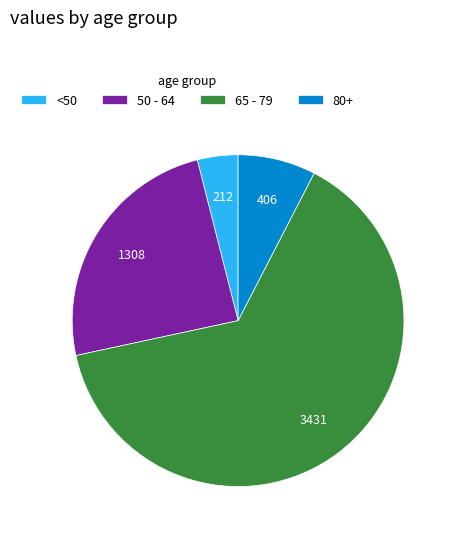

Count the number of slices in the pie.

4